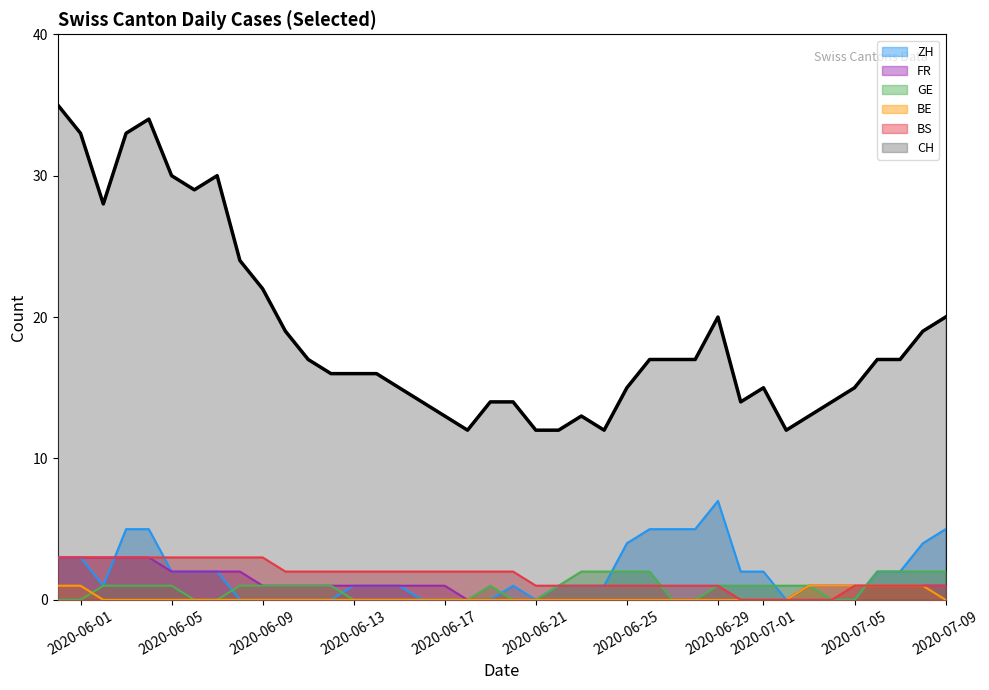

True or false: BE and BS cross at least once.

False